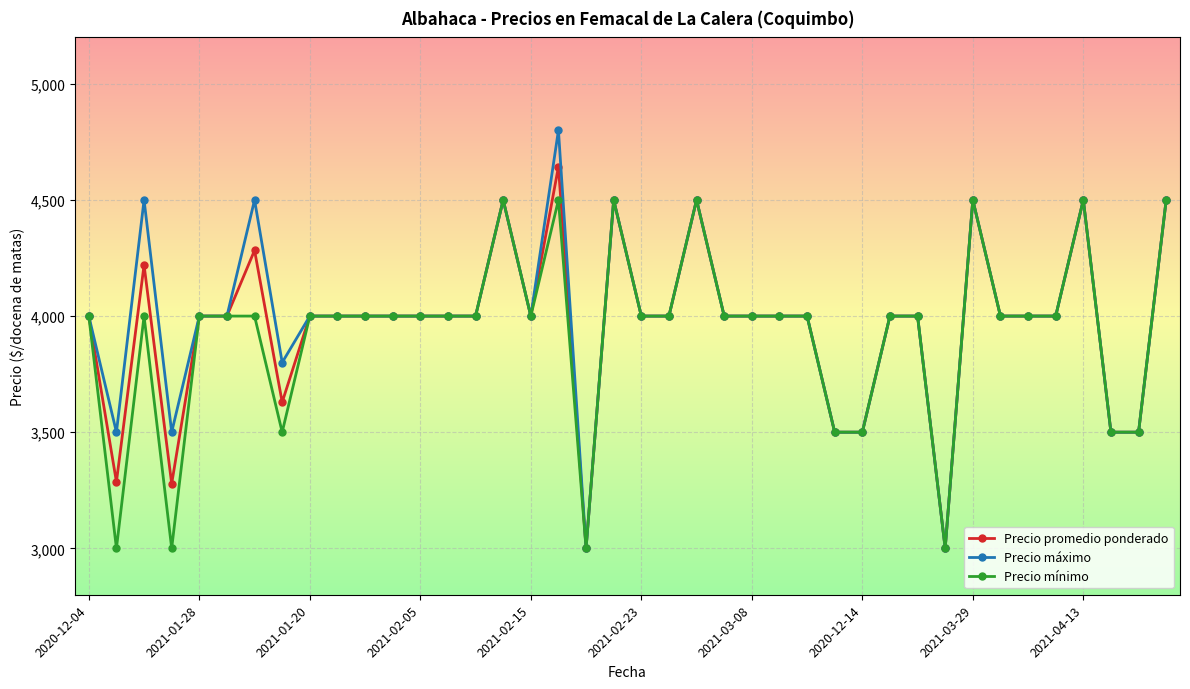

What is the value of the Precio mínimo point at the 33rd from the left?

4500